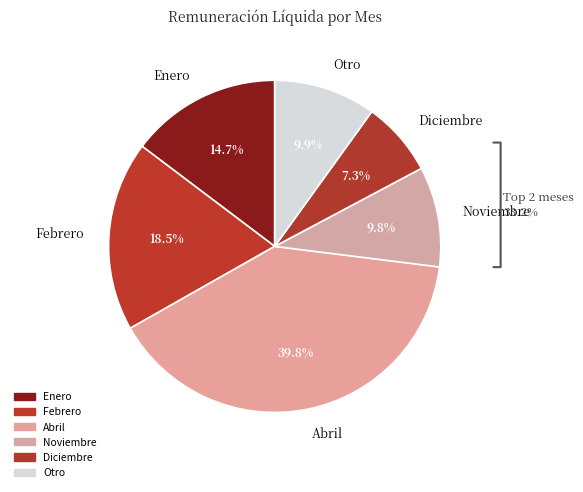

Approximately how many times larger is the value at Otro compared to Febrero?

0.5